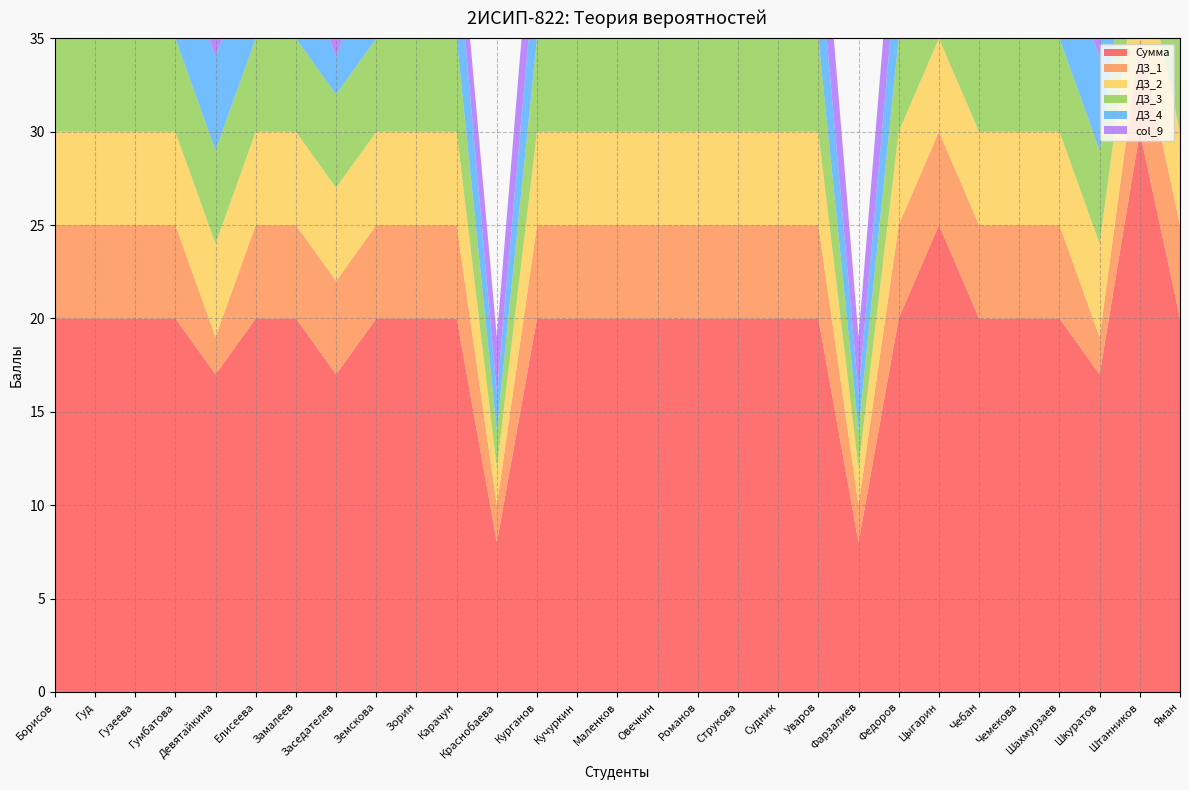

Reading left to right, what are all the values shown in this chart?

Сумма: 20	20	20	20	17	20	20	17	20	20	20	8	20	20	20	20	20	20	20	20	8	20	25	20	20	20	17	30	20
ДЗ_1: 5	5	5	5	2	5	5	5	5	5	5	2	5	5	5	5	5	5	5	5	2	5	5	5	5	5	2	5	5
ДЗ_2: 5	5	5	5	5	5	5	5	5	5	5	2	5	5	5	5	5	5	5	5	2	5	5	5	5	5	5	5	5
ДЗ_3: 5	5	5	5	5	5	5	5	5	5	5	2	5	5	5	5	5	5	5	5	2	5	5	5	5	5	5	5	5
ДЗ_4: 5	5	5	5	5	5	5	2	5	5	5	2	5	5	5	5	5	5	5	5	2	5	5	5	5	5	5	5	5
col_9: 3	5	5	5	4	5	5	4	5	5	3	3	5	5	5	5	5	4	5	5	3	5	5	4	5	5	4	5	5